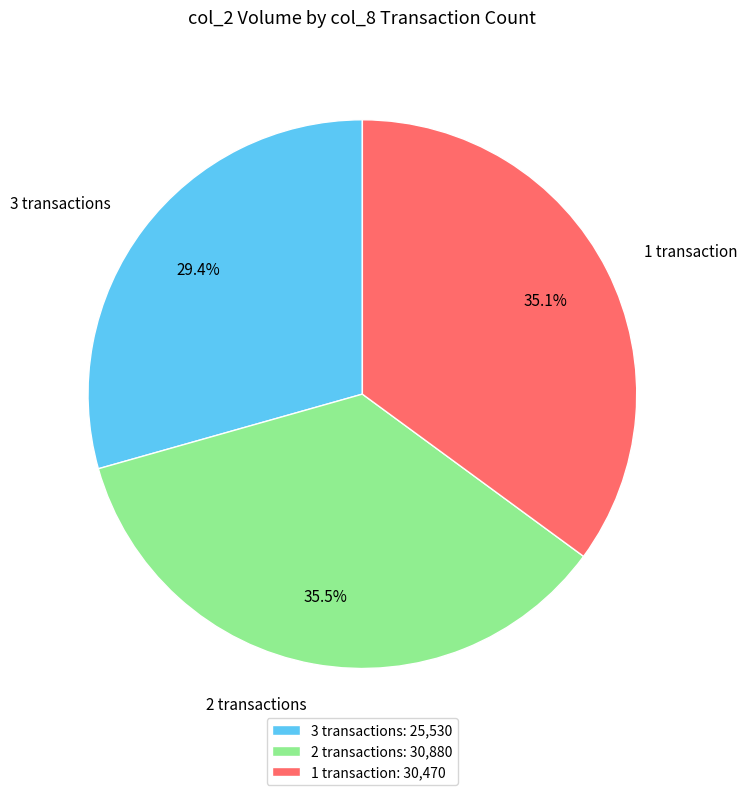

Is there a majority slice in this chart?

No